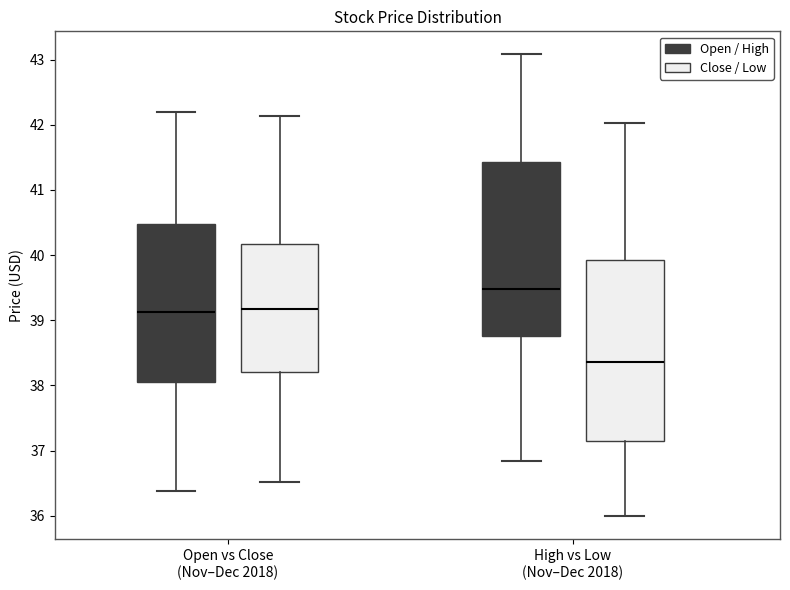

Reading left to right, transcribe this box plot: for each box, give where its median line is, the range the box spans, and where its two whiskers end, as read against the y-axis. The values are not printed on the chart, so give them approximately, as read against the axis.

Open vs Close (Nov–Dec 2018) (Open / High): median 39.1, box 38.1 to 40.5, whiskers 36.4 to 42.2
Open vs Close (Nov–Dec 2018) (Close / Low): median 39.2, box 38.2 to 40.2, whiskers 36.5 to 42.1
High vs Low (Nov–Dec 2018) (Open / High): median 39.5, box 38.8 to 41.4, whiskers 36.8 to 43.1
High vs Low (Nov–Dec 2018) (Close / Low): median 38.4, box 37.1 to 39.9, whiskers 36.0 to 42.0